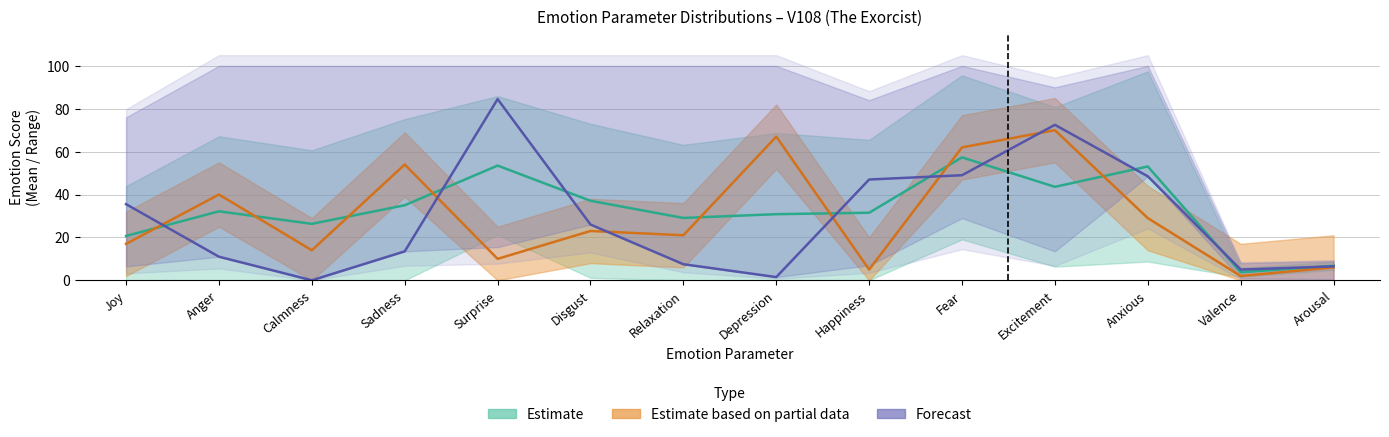

Where is Mean nearest to the value 30?

Depression